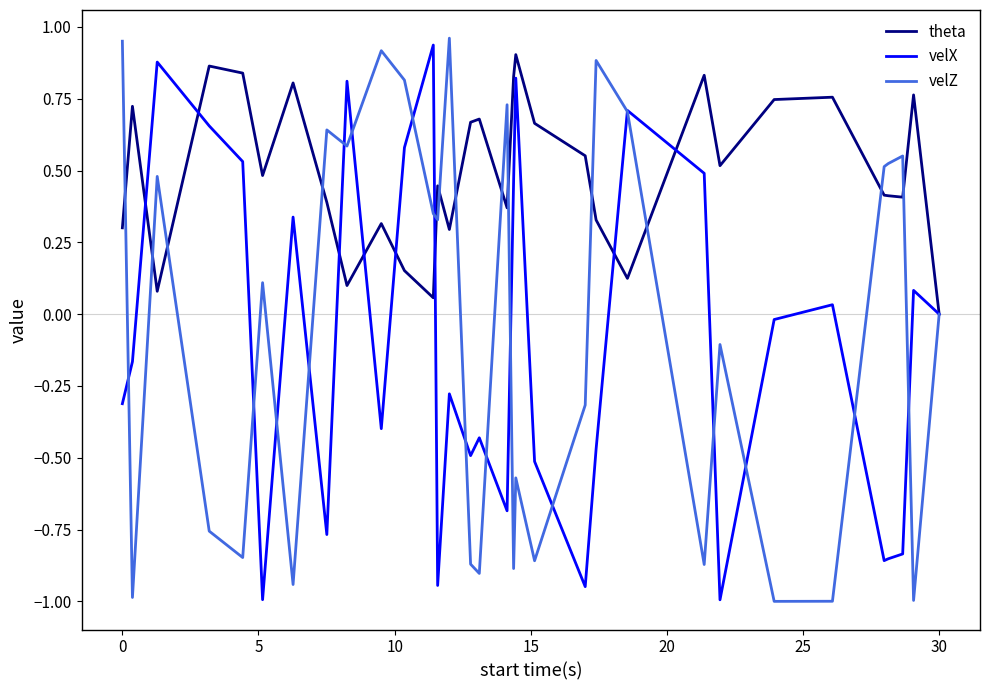

Does the chart have visible grid lines?

No